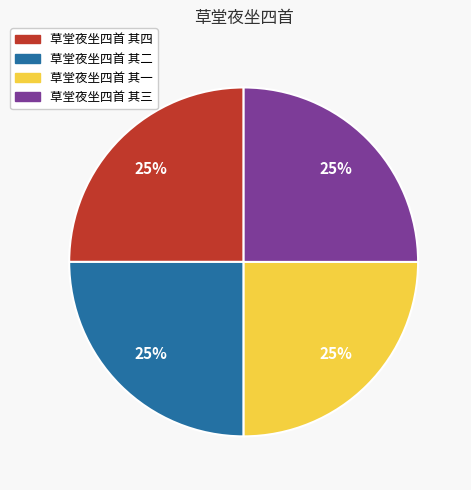

Does any single category account for the majority?

No